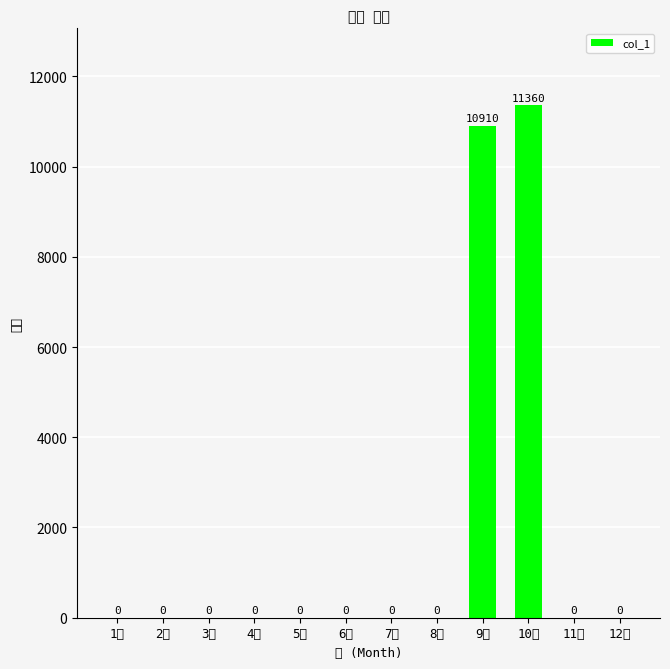

Reading left to right, what are all the values shown in this chart?

0	0	0	0	0	0	0	0	10910	11360	0	0